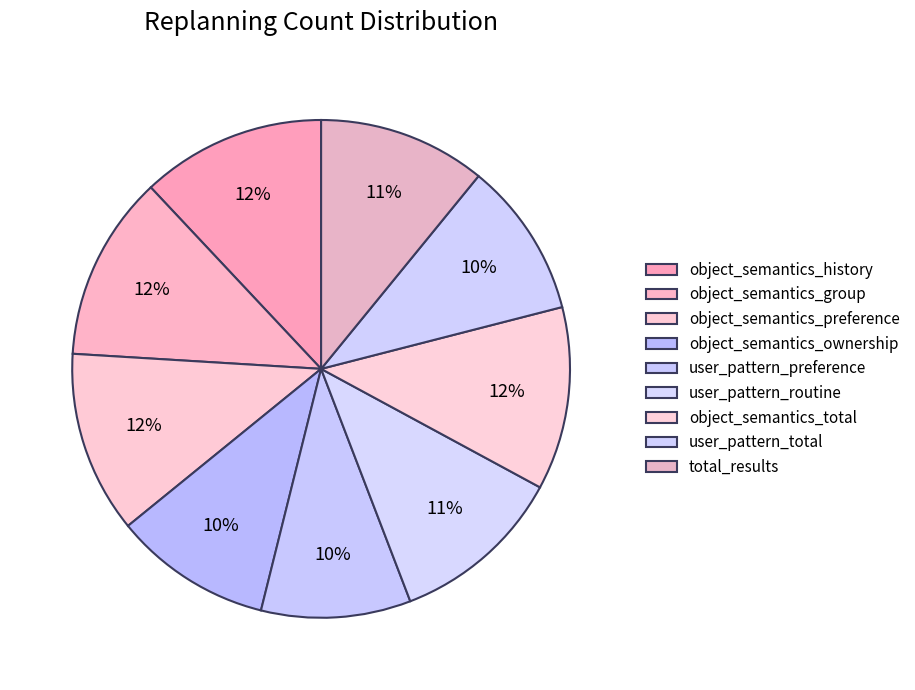

How many segments does this pie chart have?

9